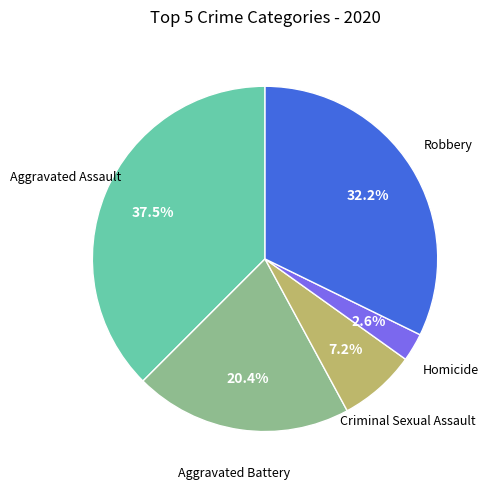

Is there any slice that represents more than half of the pie?

No